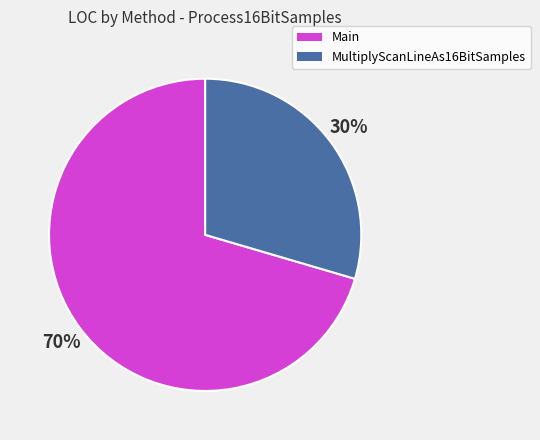

To the nearest percent, what is the average slice percentage?

50%